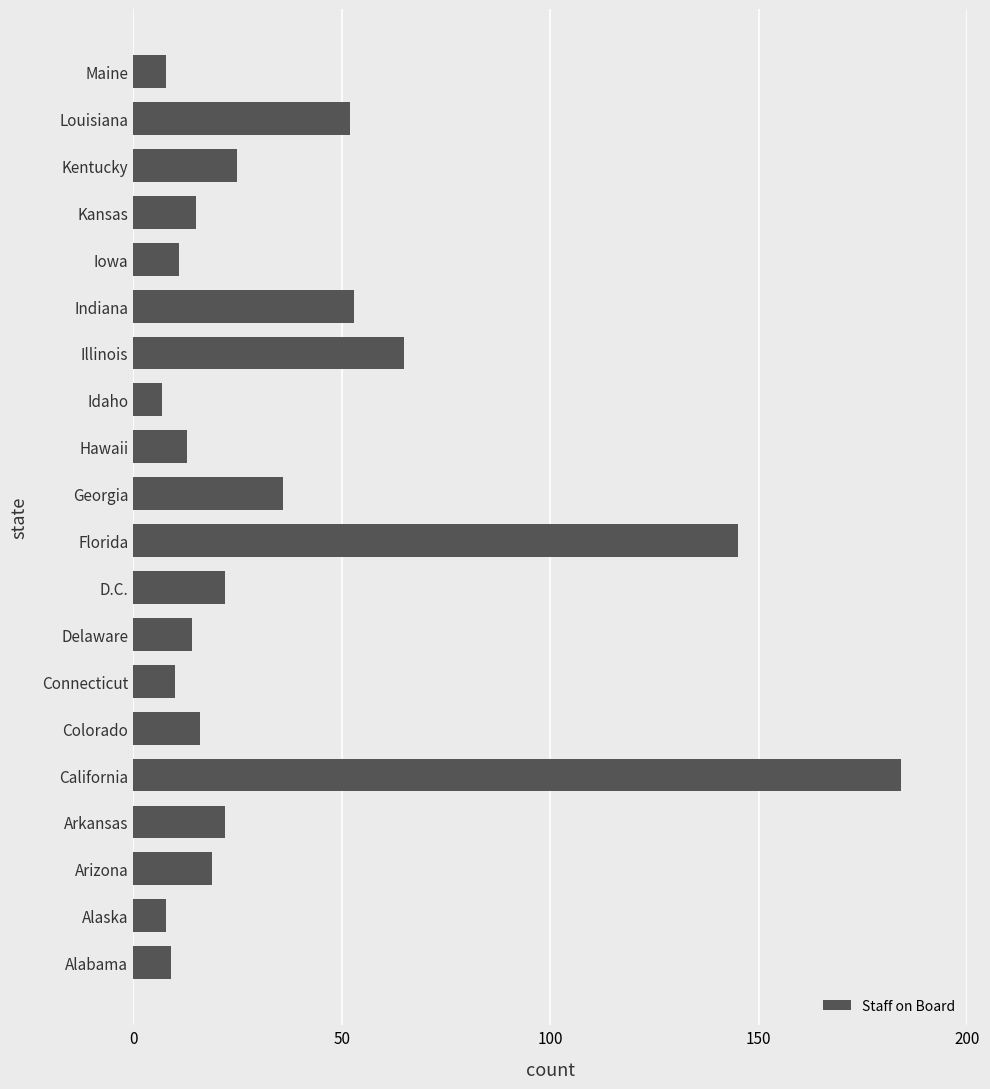

At which category does the chart reach its peak across all series?

California